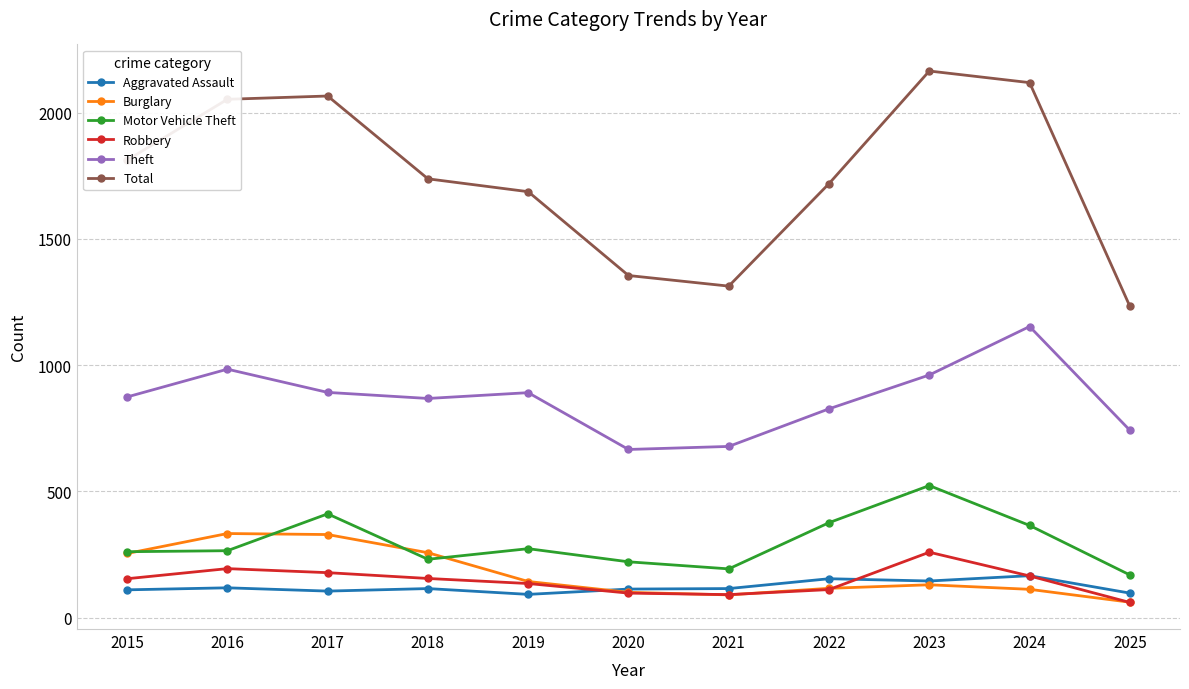

How many values in the Total series are below 1738?

5